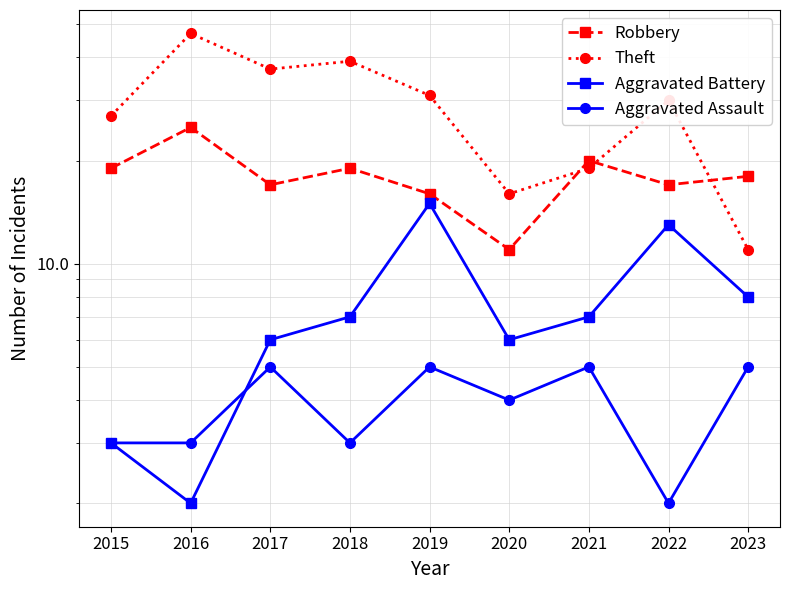

How many interior local peaks does the Aggravated Assault series have?

3